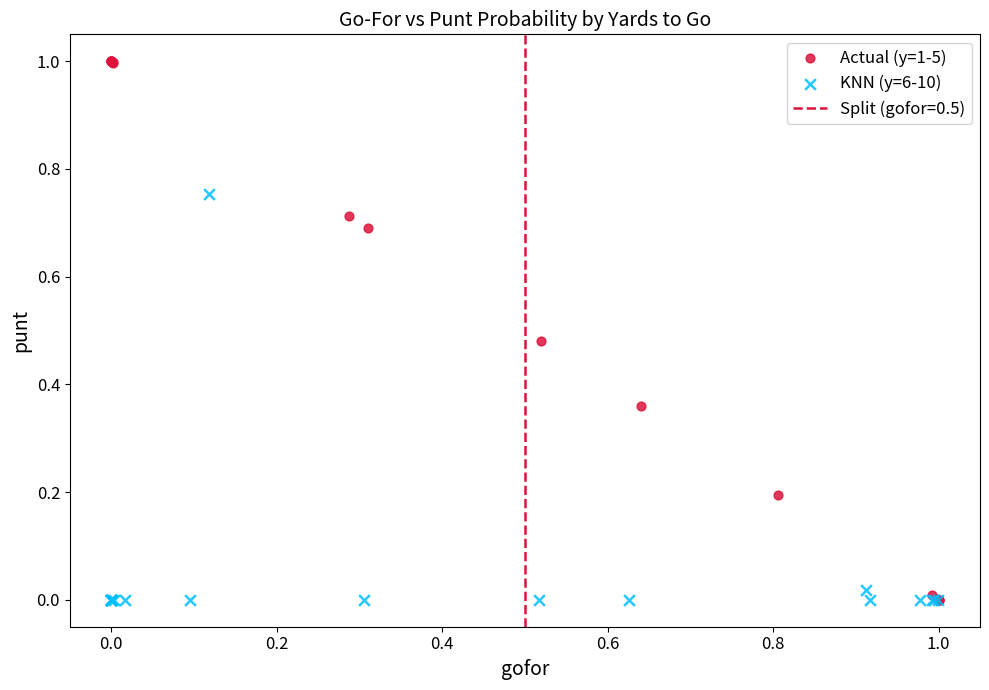

Which series contains the highest Y value?

Actual (y=1-5)